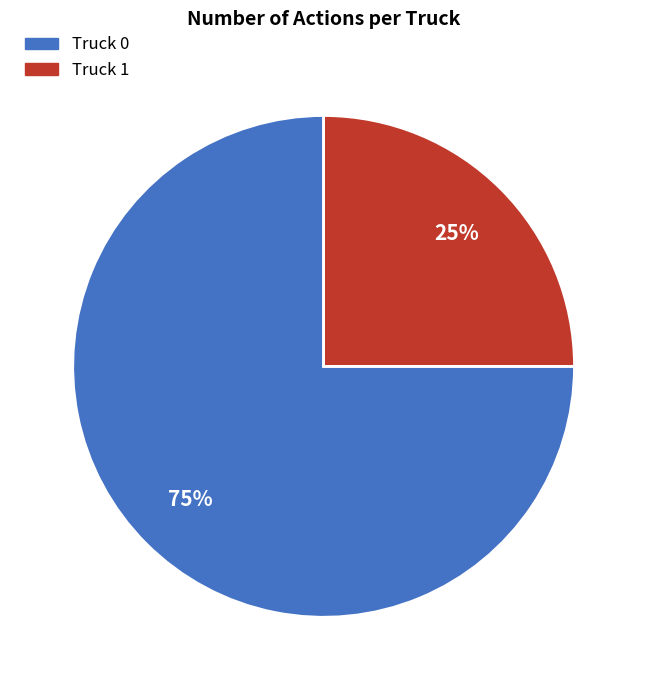

Do Truck 1 and Truck 0 together represent more than half of the pie?

Yes